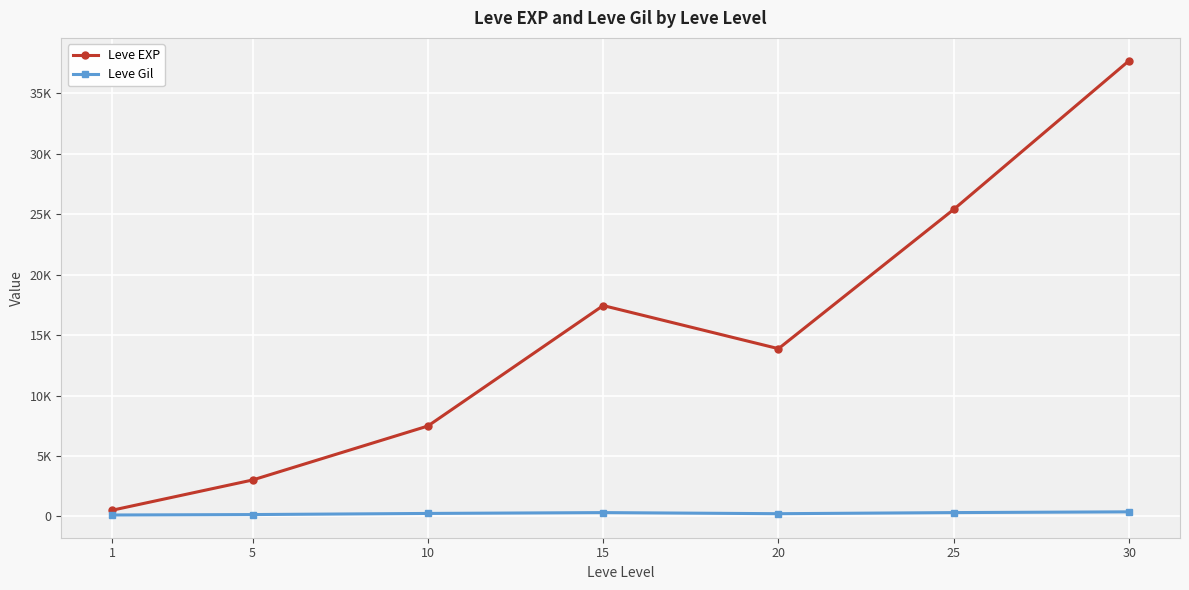

What are all the series names shown in the legend?

Leve EXP, Leve Gil